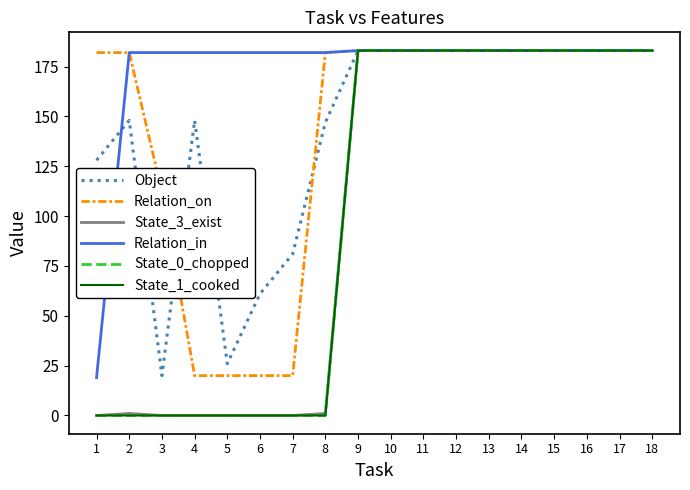

Which label corresponds to the smallest value in the chart?

1